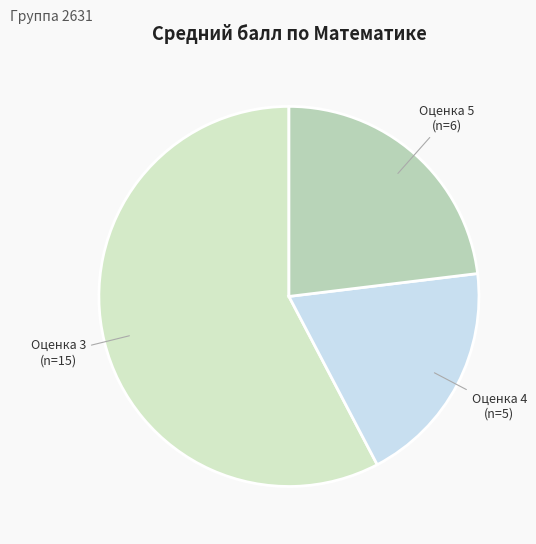

Is it true that Оценка 5 is 15% of the pie?

False